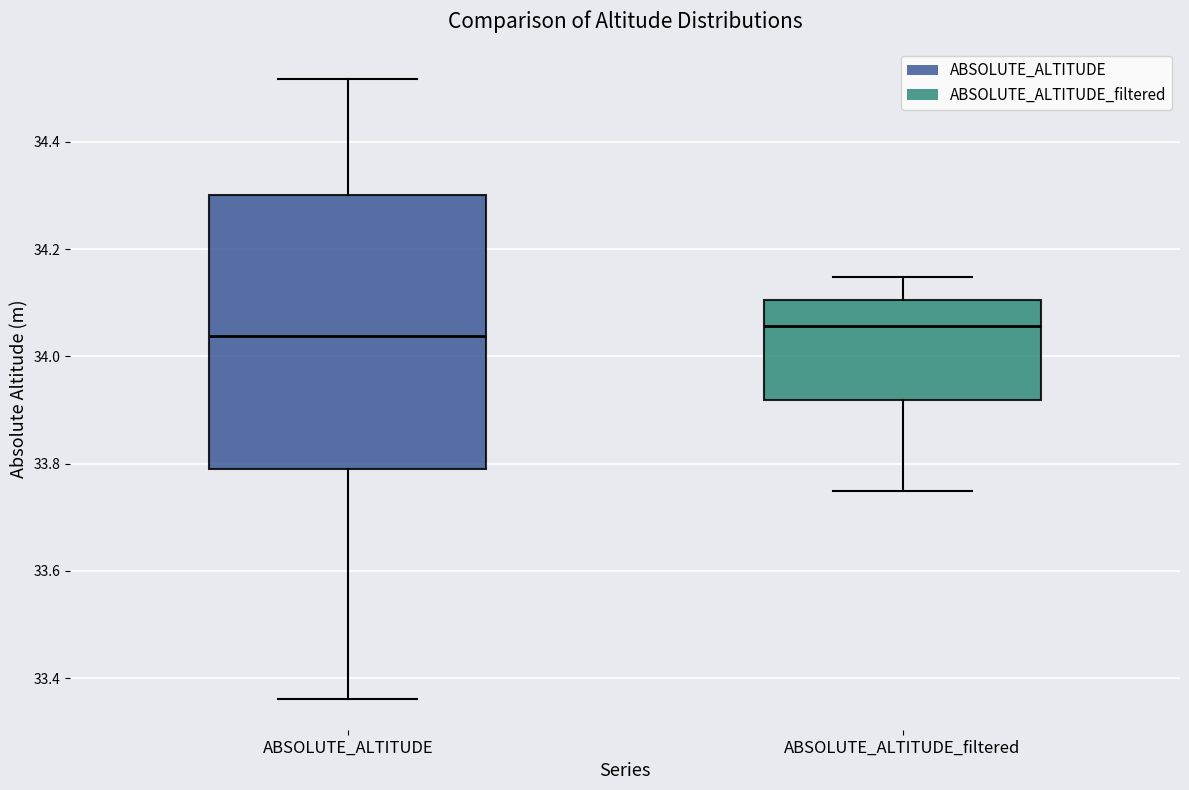

Where does the lower whisker of the box for ABSOLUTE_ALTITUDE_filtered end on the y-axis? The values are not printed on the chart, so give them approximately, as read against the axis.

33.74